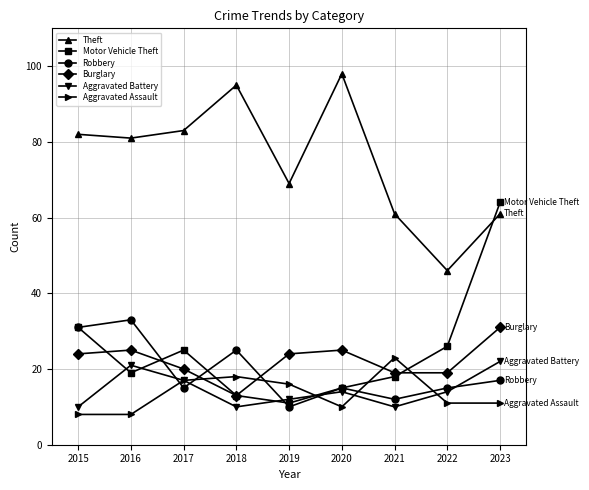

True or false: Robbery and Motor Vehicle Theft cross at least once.

True